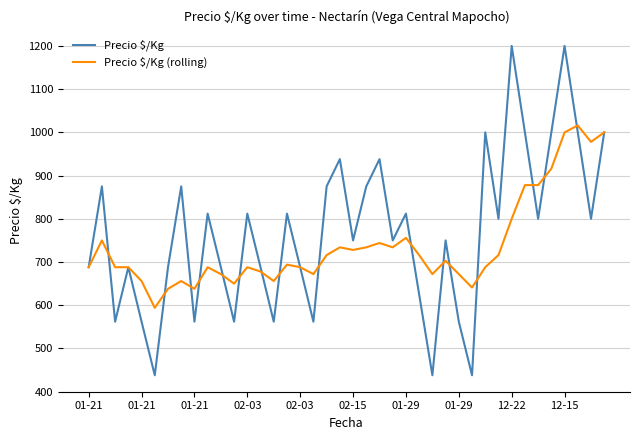

At how many categories does at least one series exceed 851?

15